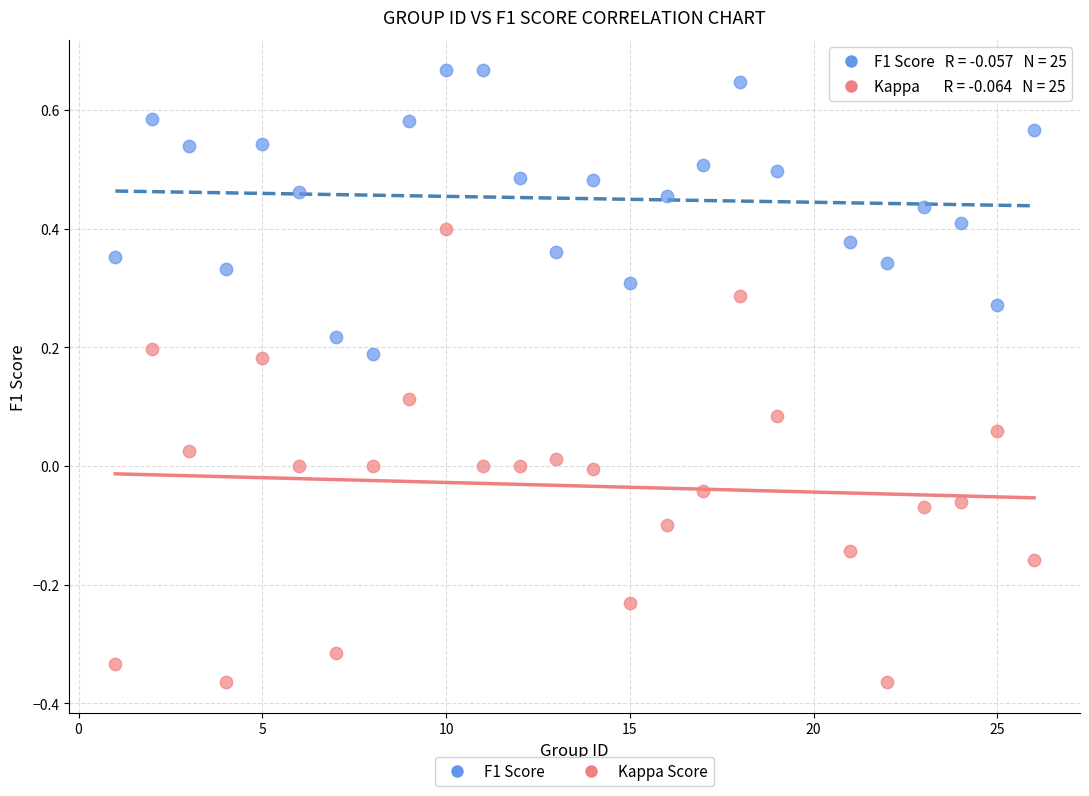

What are all the series names shown in the legend?

F1 Score, Kappa Score